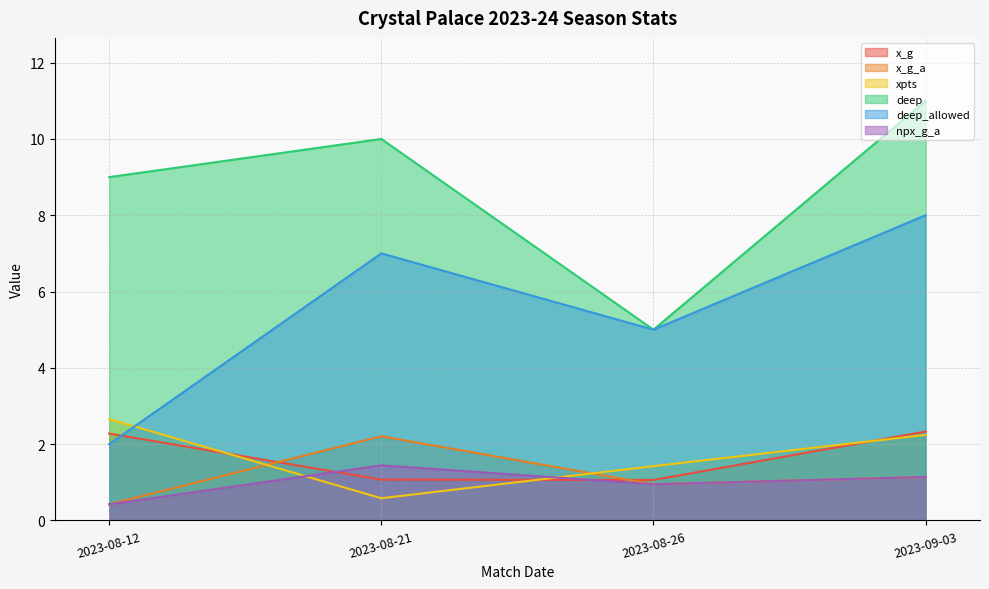

How many data points in deep are less than 10?

2